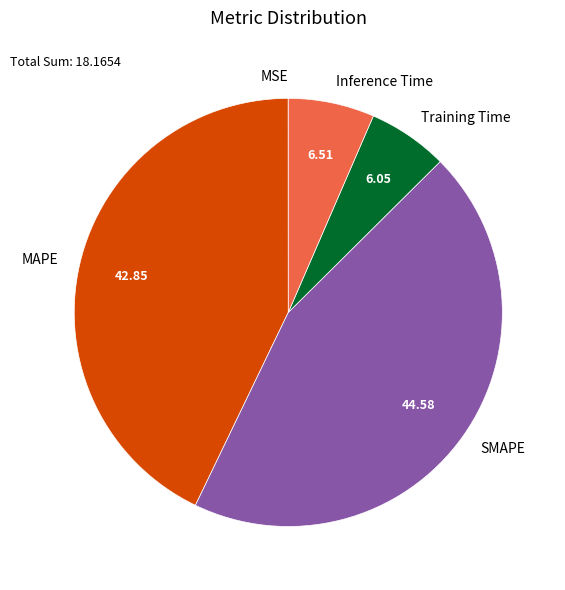

True or false: Training Time accounts for 14% of the total.

False